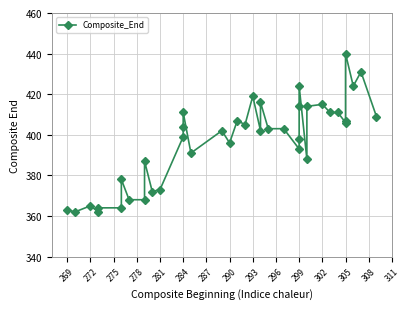

Reading left to right, what are all the values shown in this chart?

363	362	365	362	364	364	378	368	368	387	372	373	399	404	411	391	402	396	407	405	419	402	416	403	403	393	398	414	424	388	414	415	411	411	406	407	440	424	431	409